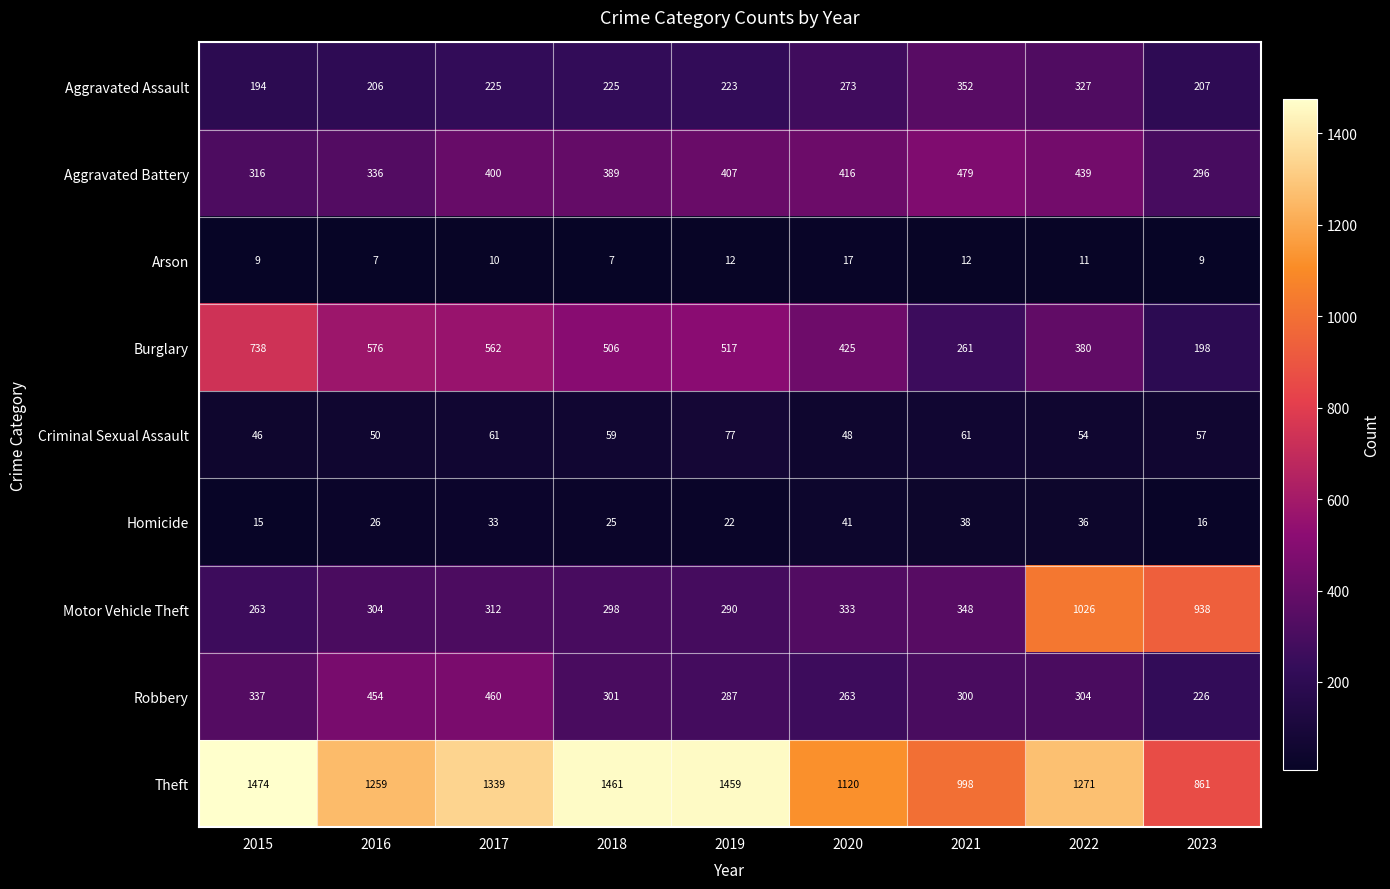

What is the average value of the Motor Vehicle Theft series?

457